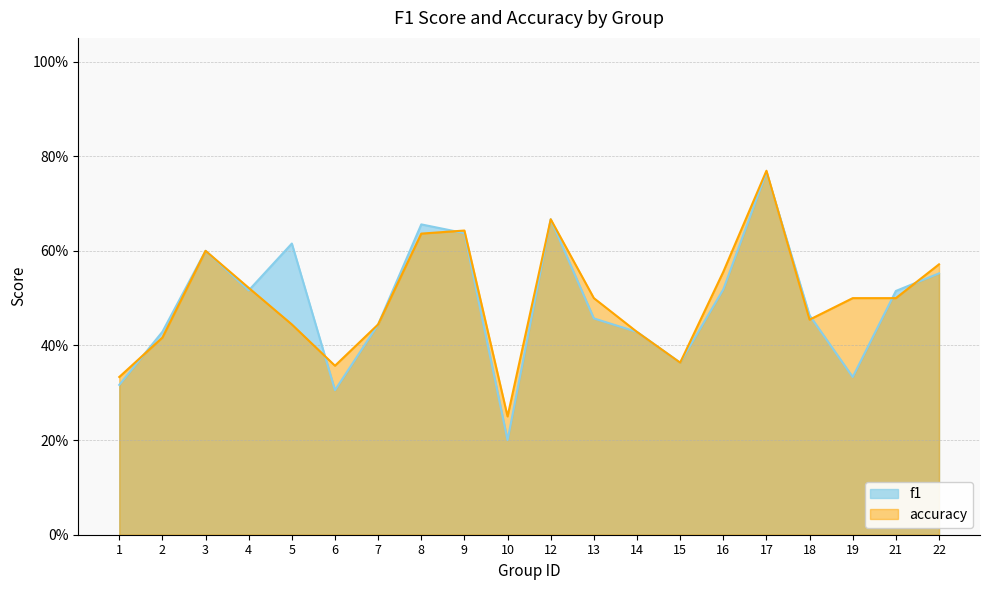

How many interior local peaks does the accuracy series have?

4